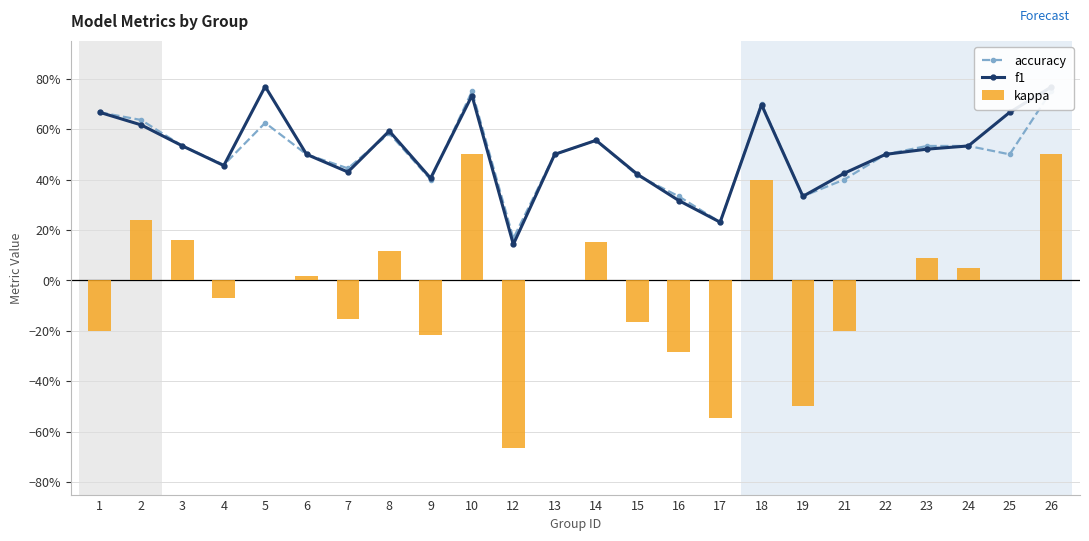

At which category does the chart reach its peak across all series?

5